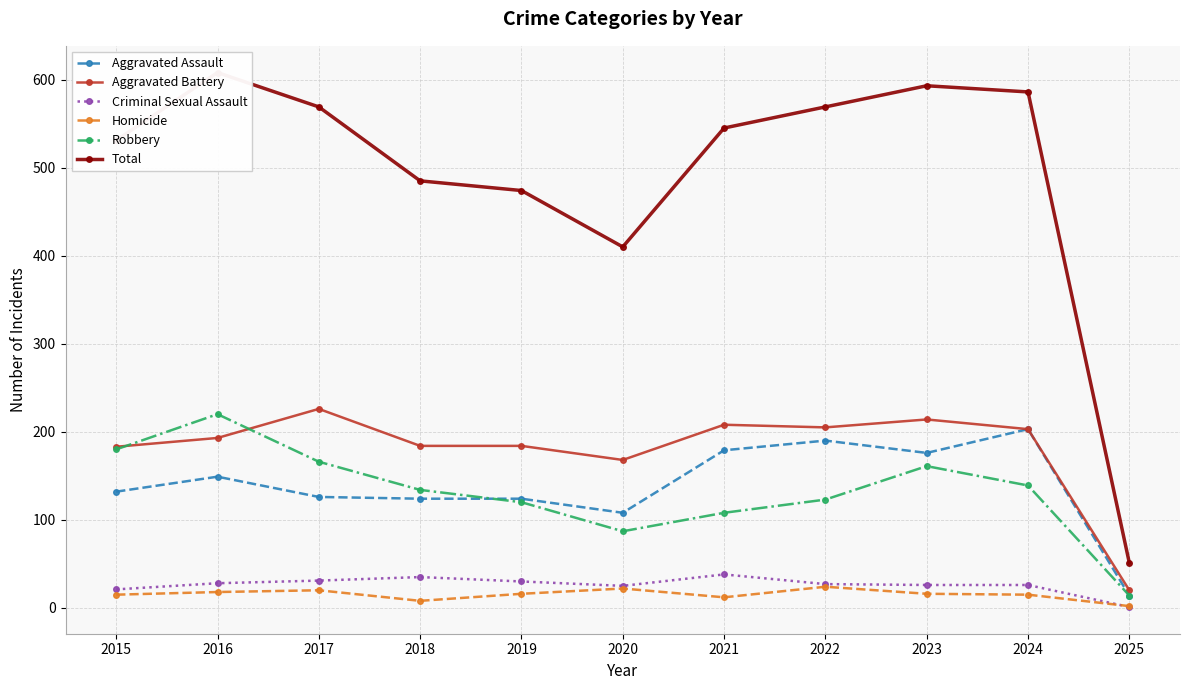

Is it true that Total equals 531 at 2015?

True